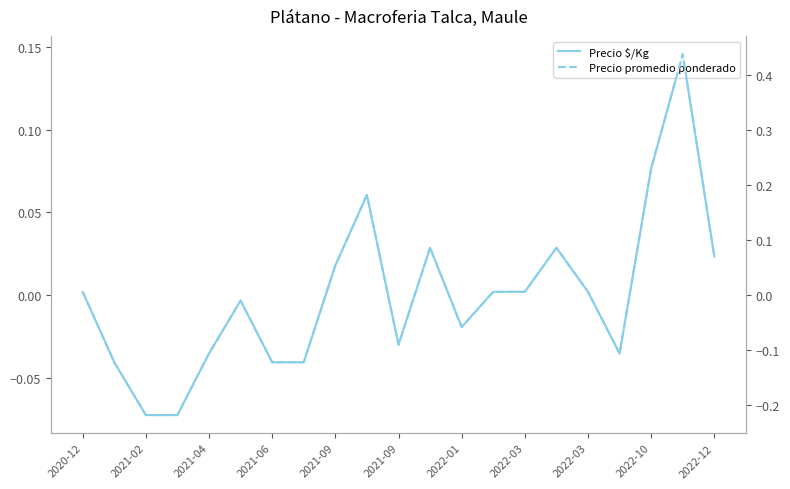

At which label does Precio promedio ponderado first exceed 0?

2020-12